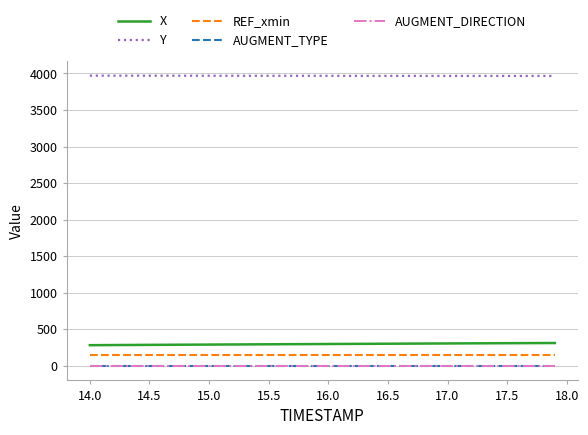

What is the maximum value shown in the chart?

3970.1